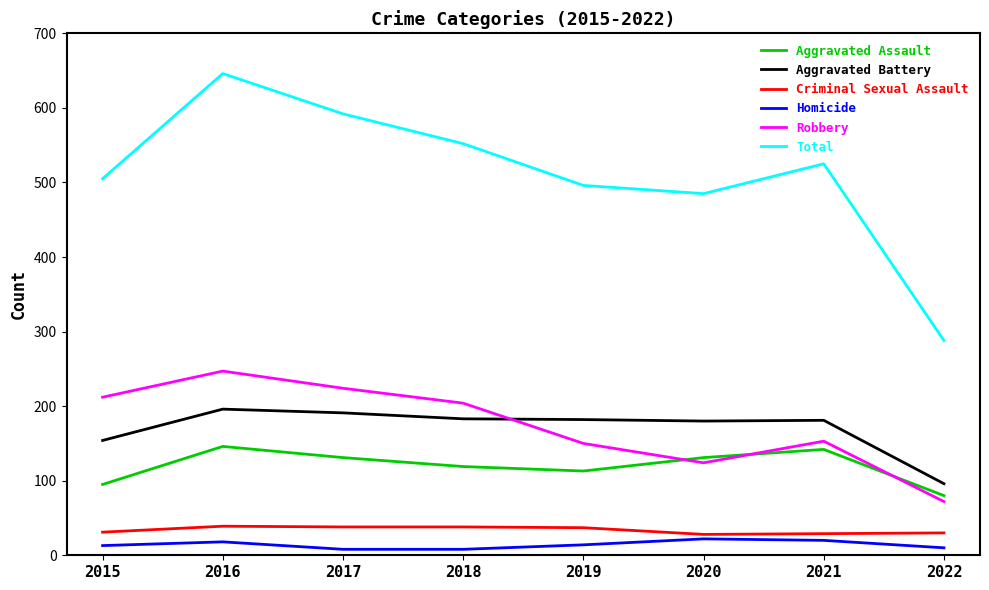

Which series has the largest total across all categories?

Total